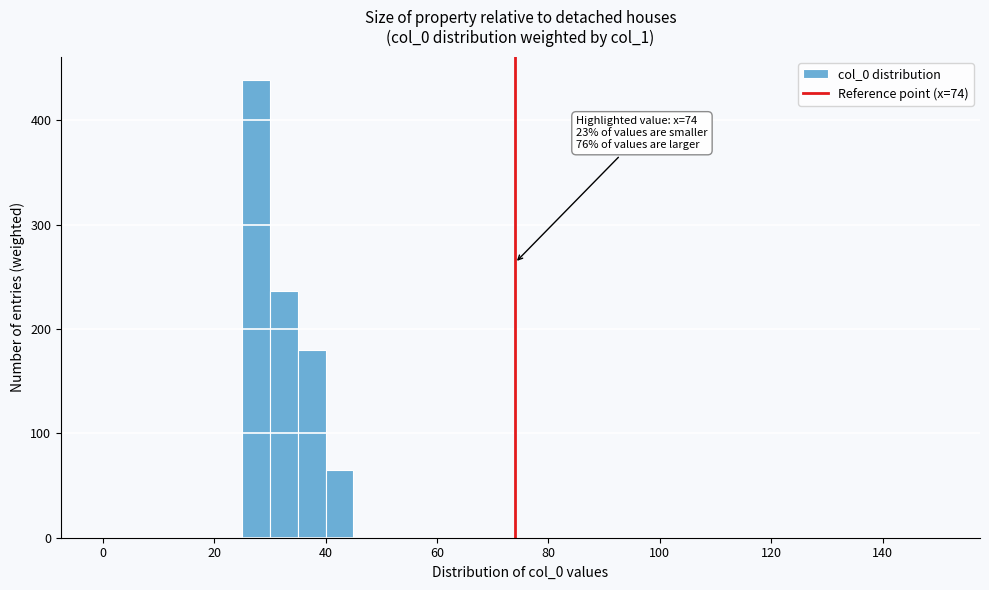

Around what value on the x-axis is the tallest bar? Give the approximate position of its centre, as read against the axis.

28